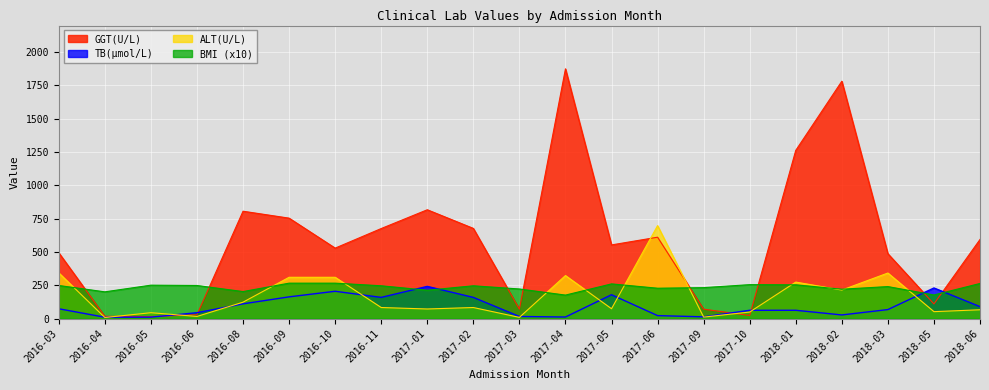

Is it true that ALT(U/L) equals 52.0 at 2018-05?

True